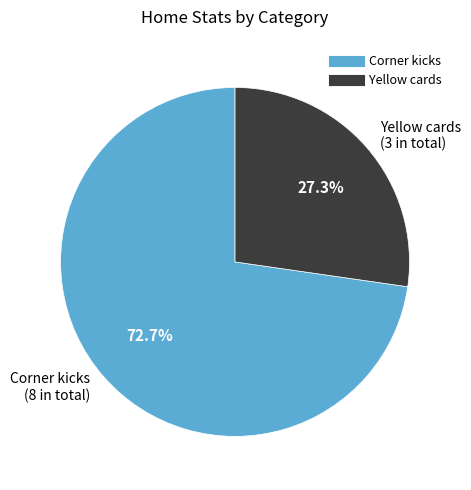

What is the smallest slice in the pie chart?

Yellow cards